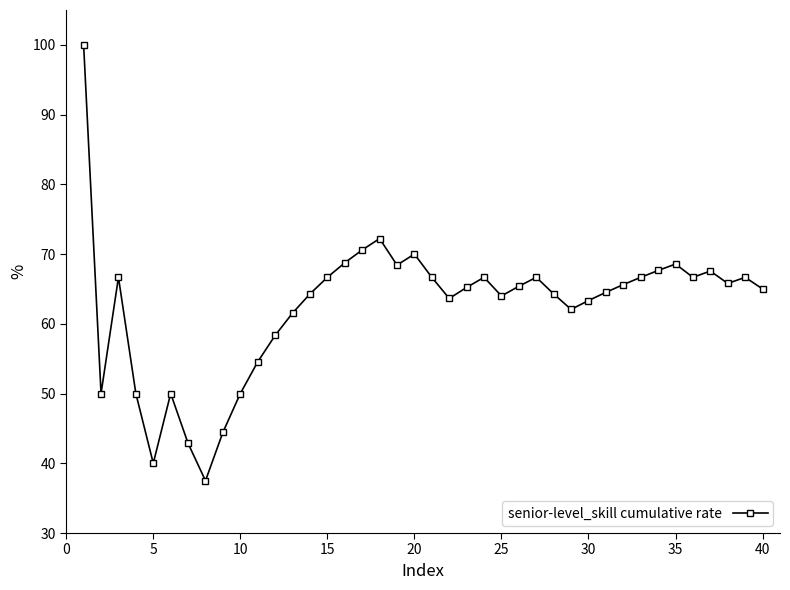

True or false: there are more than 0 points higher than both neighbors.

True